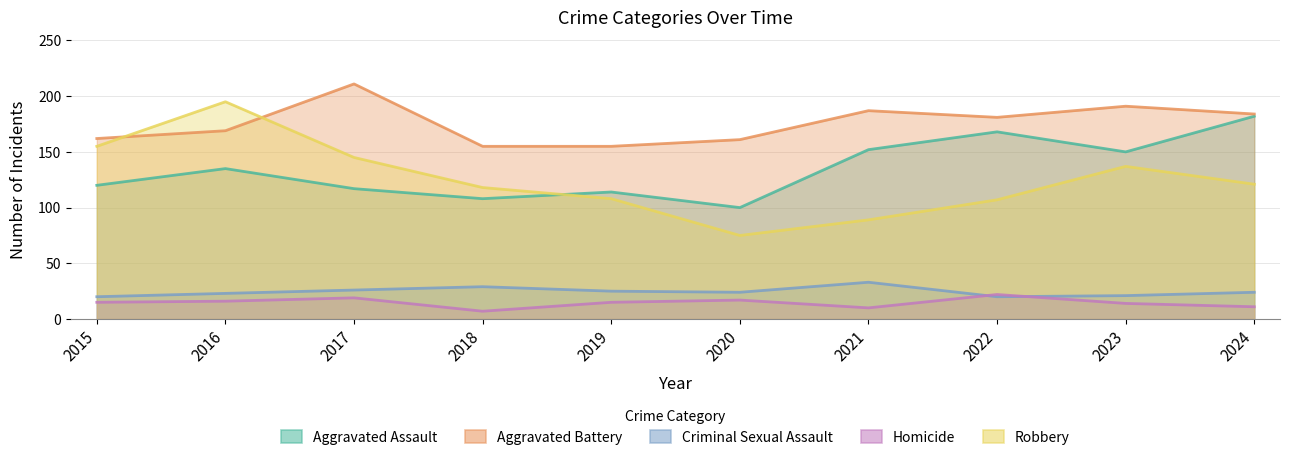

True or false: Aggravated Assault has a value of 32 at 2019.

False